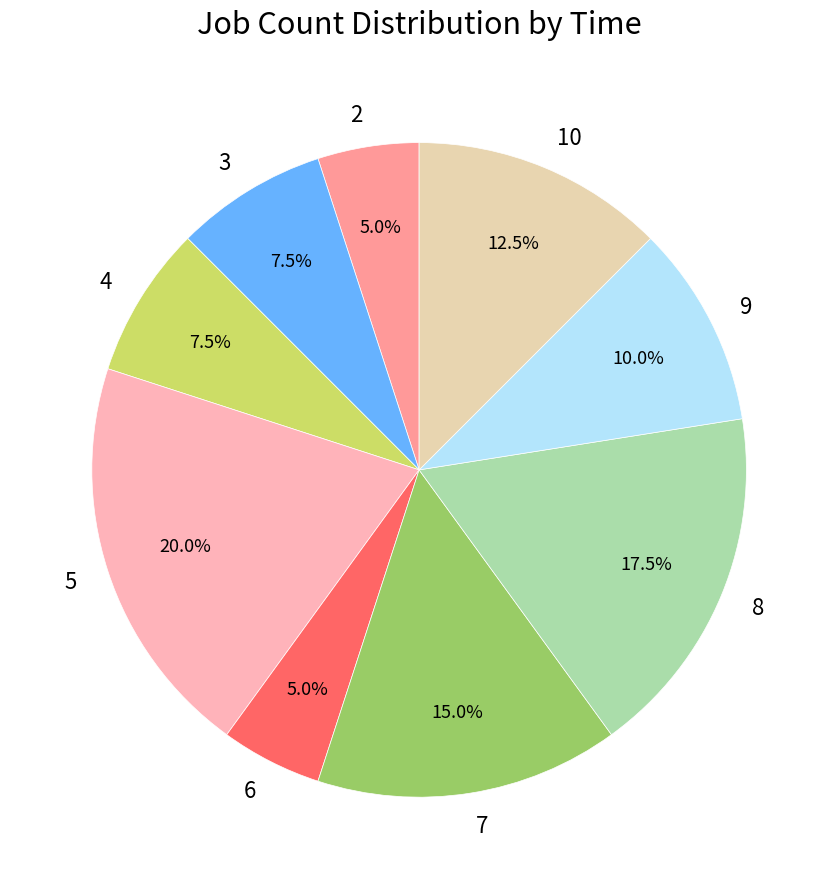

The 9 slice represents 23% of the pie. True or false?

False